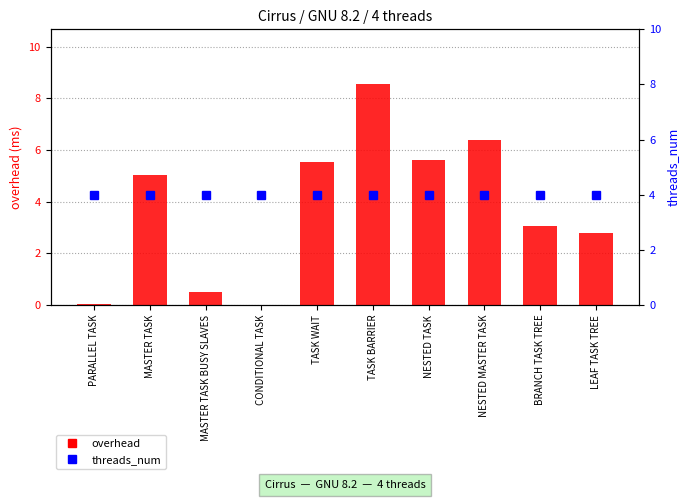

Reading left to right, what are all the values shown in this chart?

overhead: 0.0	5.0	0.5	0.0	5.5	8.5	5.6	6.4	3.0	2.8
threads_num: 4.0	4.0	4.0	4.0	4.0	4.0	4.0	4.0	4.0	4.0